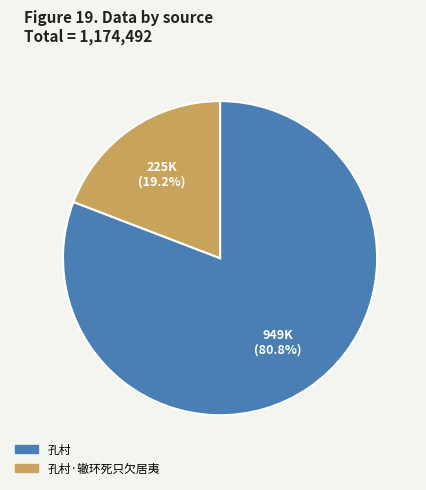

Is there any slice that represents more than half of the pie?

Yes